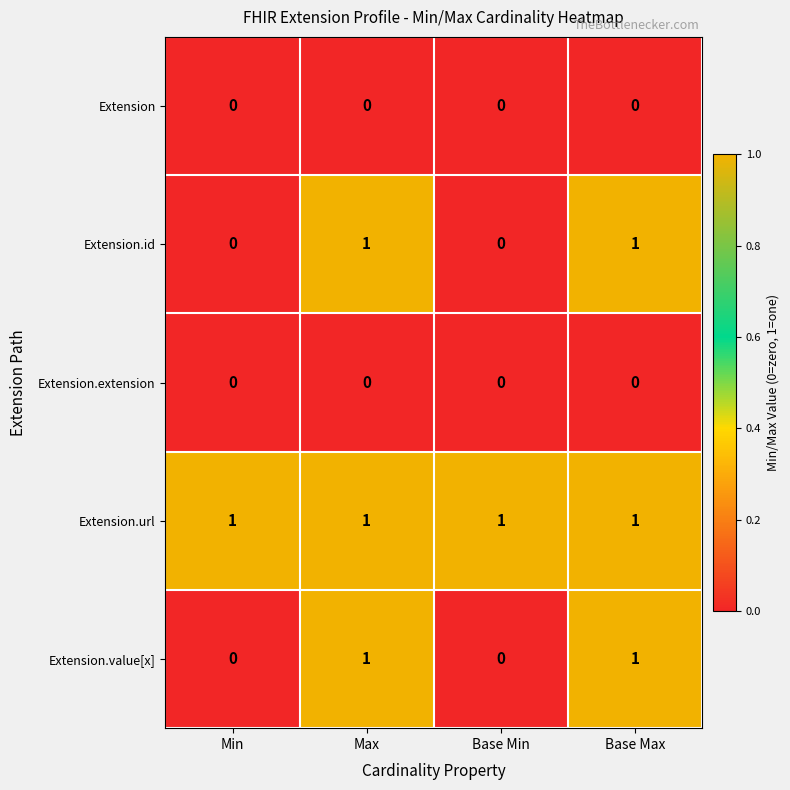

Which series has the largest total across all categories?

Extension.url